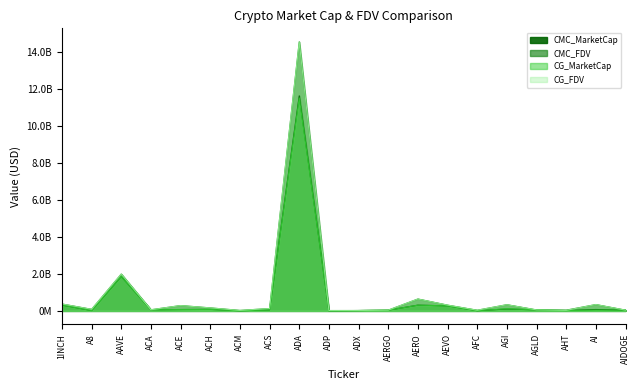

True or false: CMC_FDV and CG_MarketCap cross at least once.

False